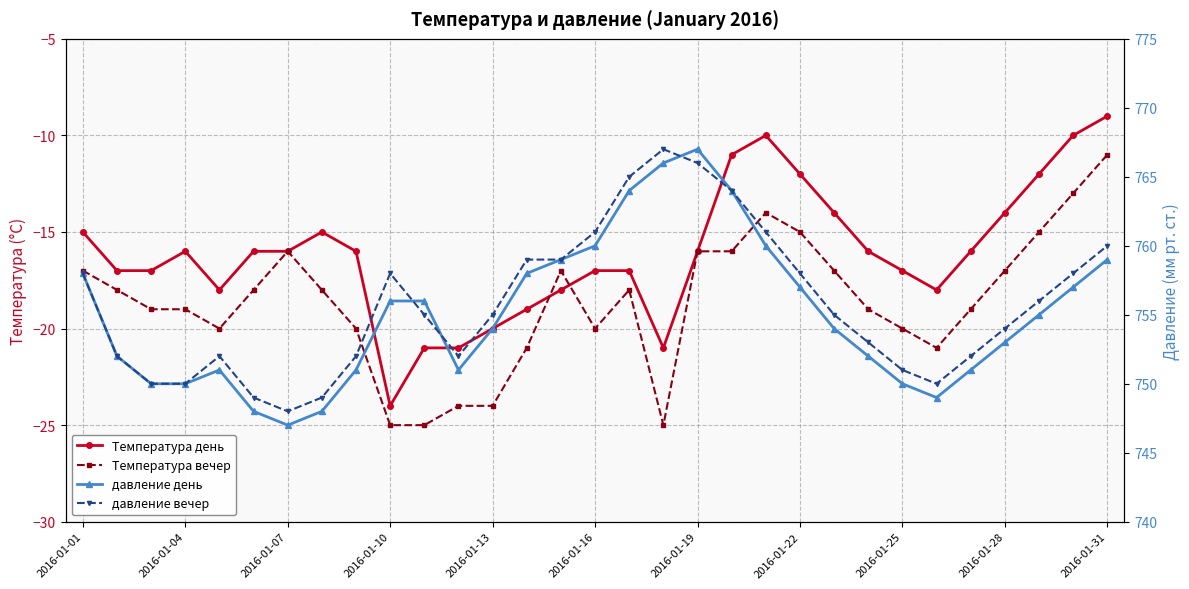

How many values in the Температура день series are below -16?

14